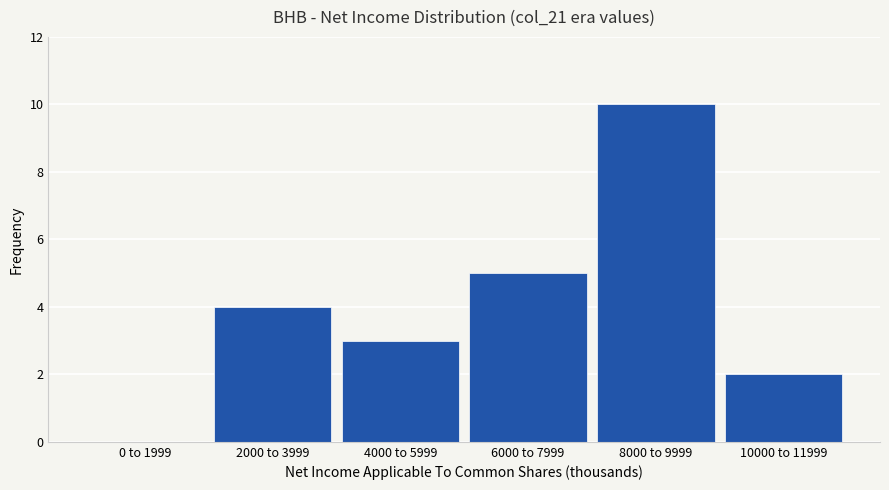

Reading left to right, list all the values displayed in this chart.

0 to 1999=0	2000 to 3999=4	4000 to 5999=3	6000 to 7999=5	8000 to 9999=10	10000 to 11999=2